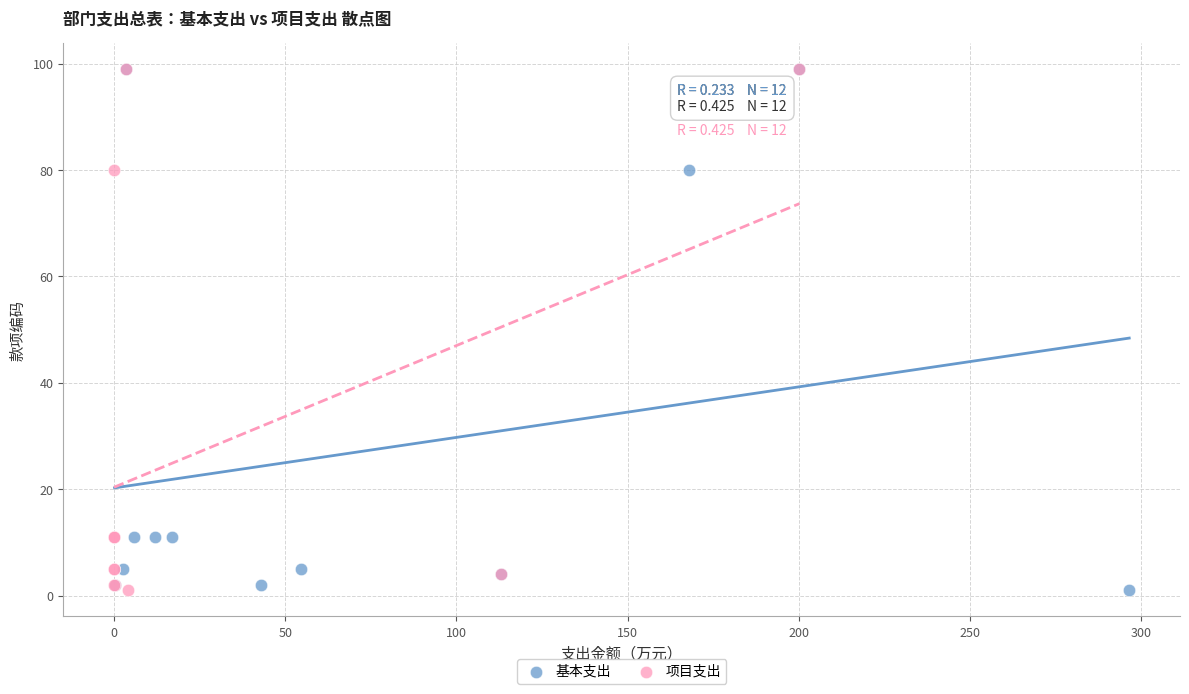

What are all the series names shown in the legend?

基本支出, 项目支出